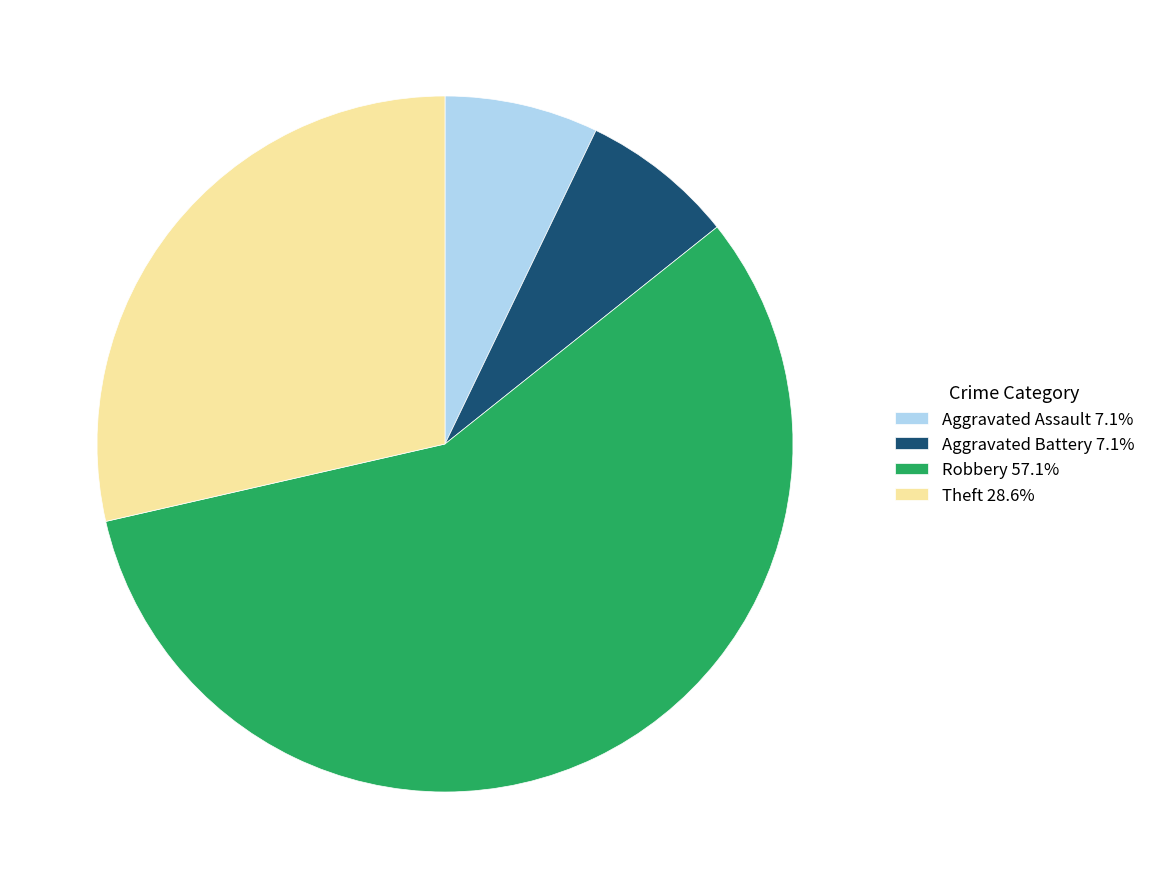

Does Aggravated Assault account for over 50% of the chart?

No